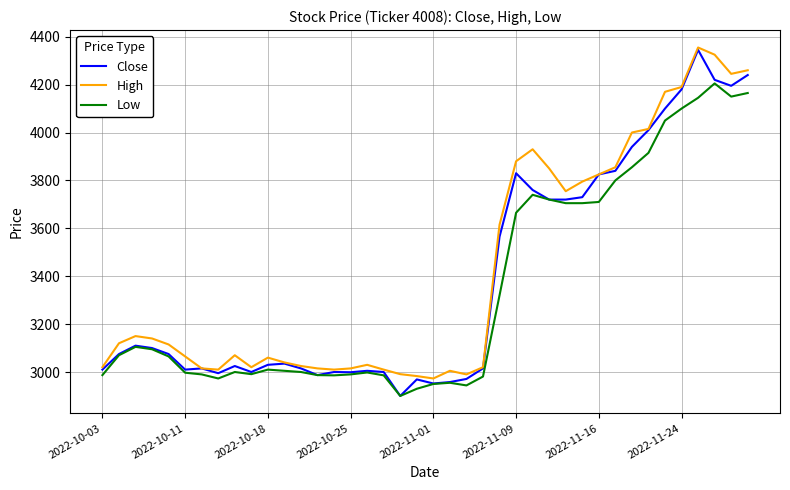

What is the minimum value for Close?

2900